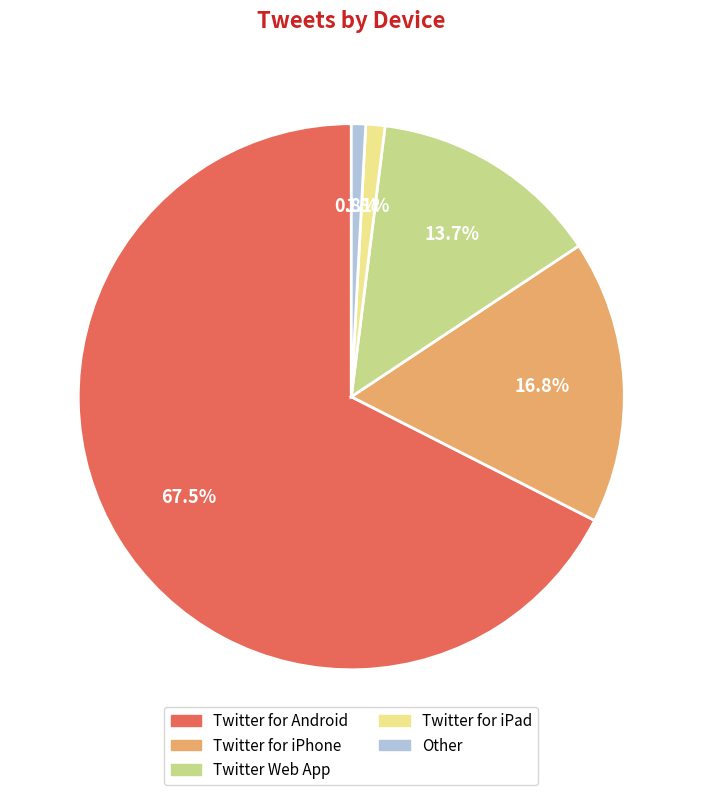

Between Twitter for iPhone and Other, which is larger?

Twitter for iPhone